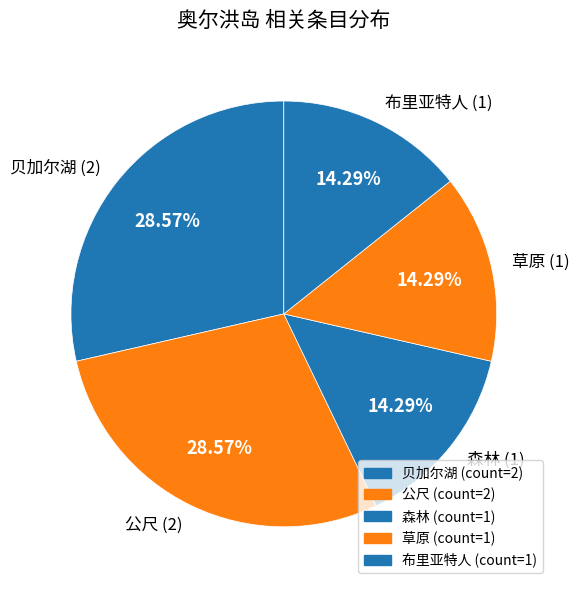

To the nearest percent, what is the average slice percentage?

20%